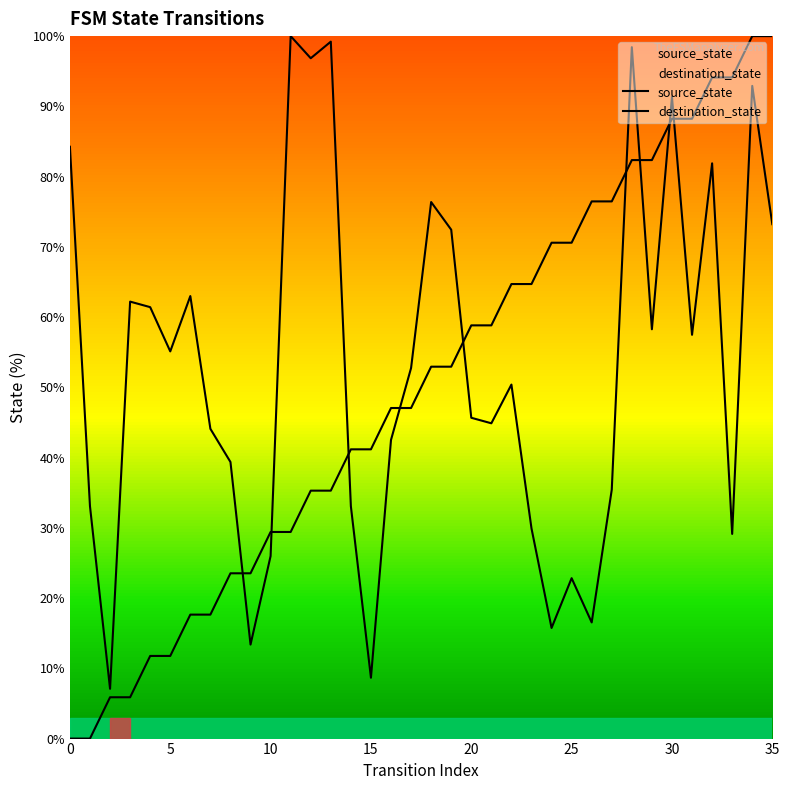

Does the chart display data point markers on the line(s)?

No